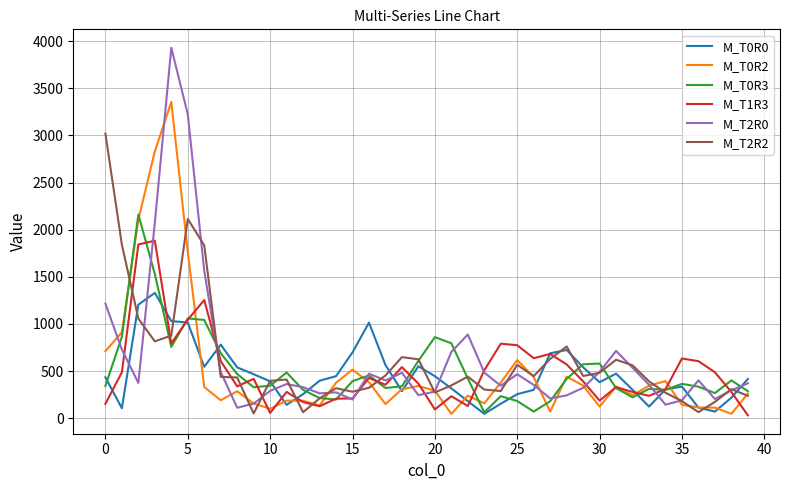

What is the minimum value for M_T2R0?

111.0